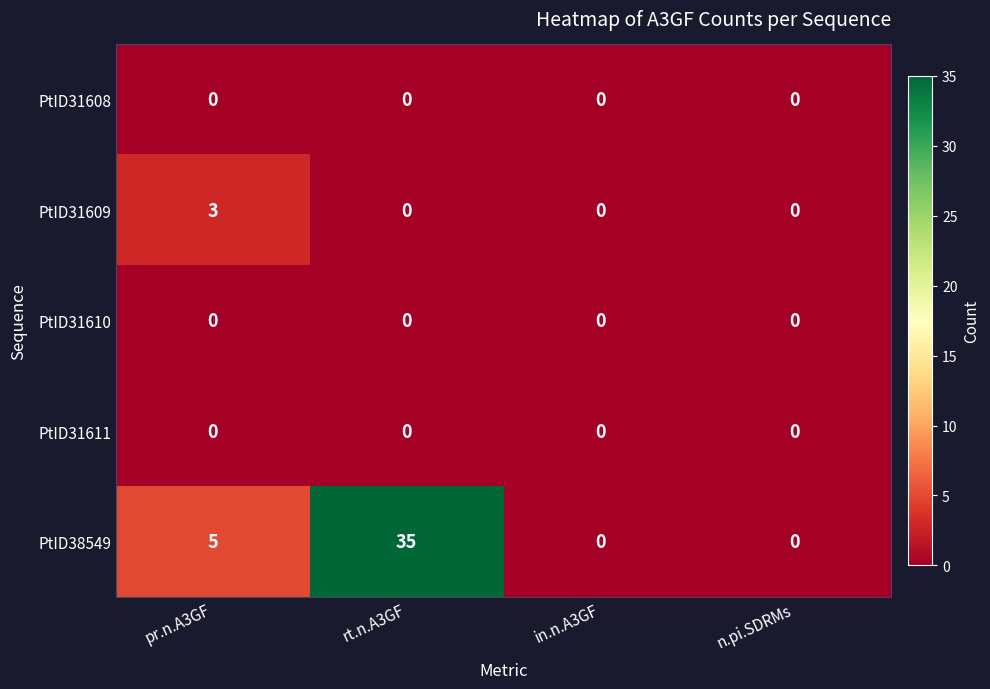

Reading left to right, extract all data points from this chart.

PtID31608: 0	0	0	0
PtID31609: 3	0	0	0
PtID31610: 0	0	0	0
PtID31611: 0	0	0	0
PtID38549: 5	35	0	0